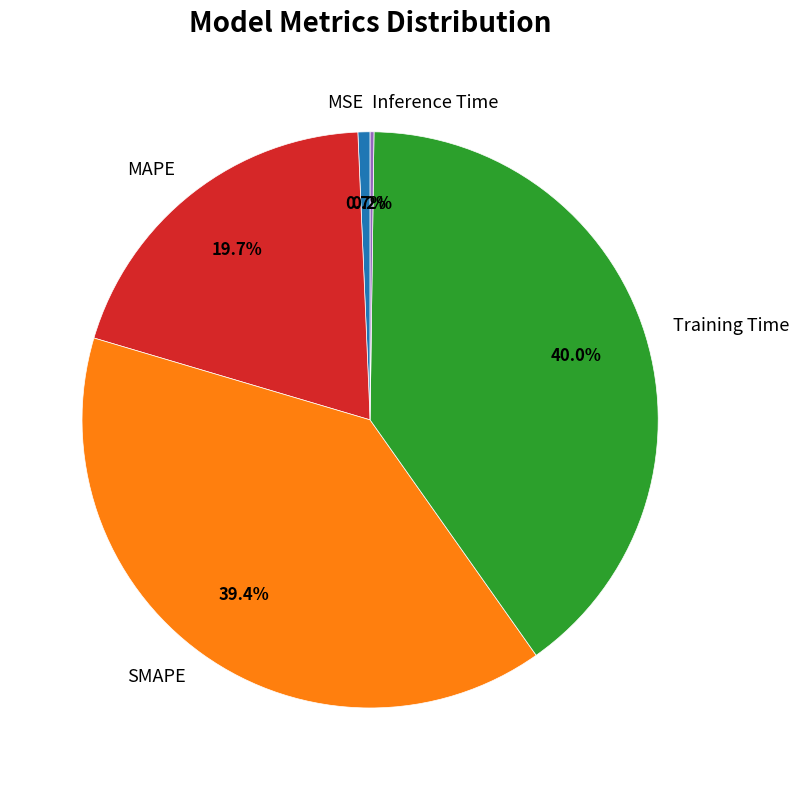

How much of the chart is everything except MSE?

99.3%